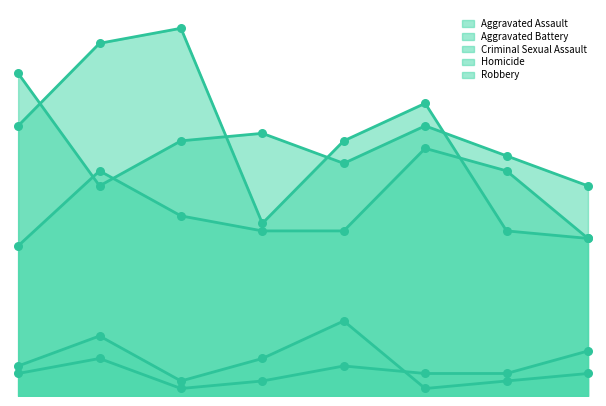

Which series has the largest total across all categories?

Robbery